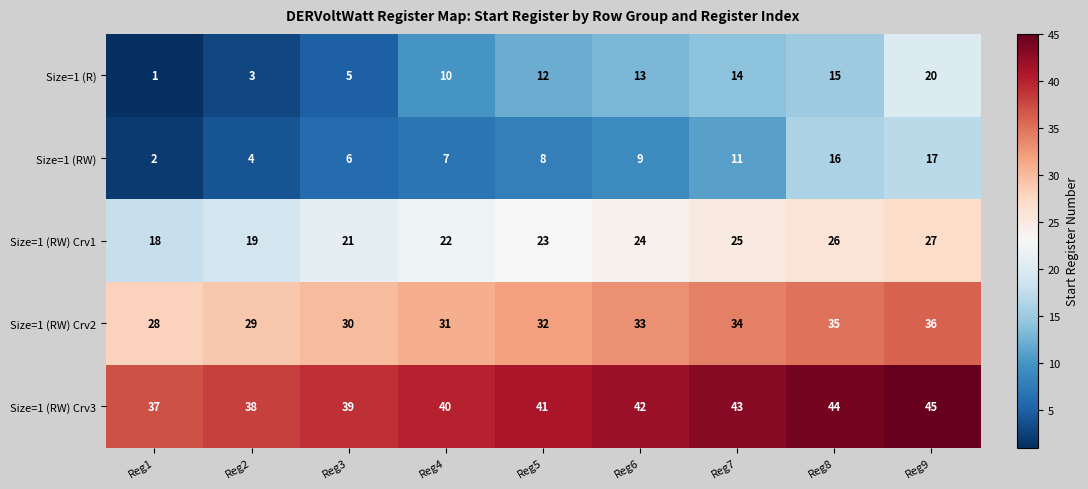

What is the average value of the Size=1 (RW) Crv1 series?

23